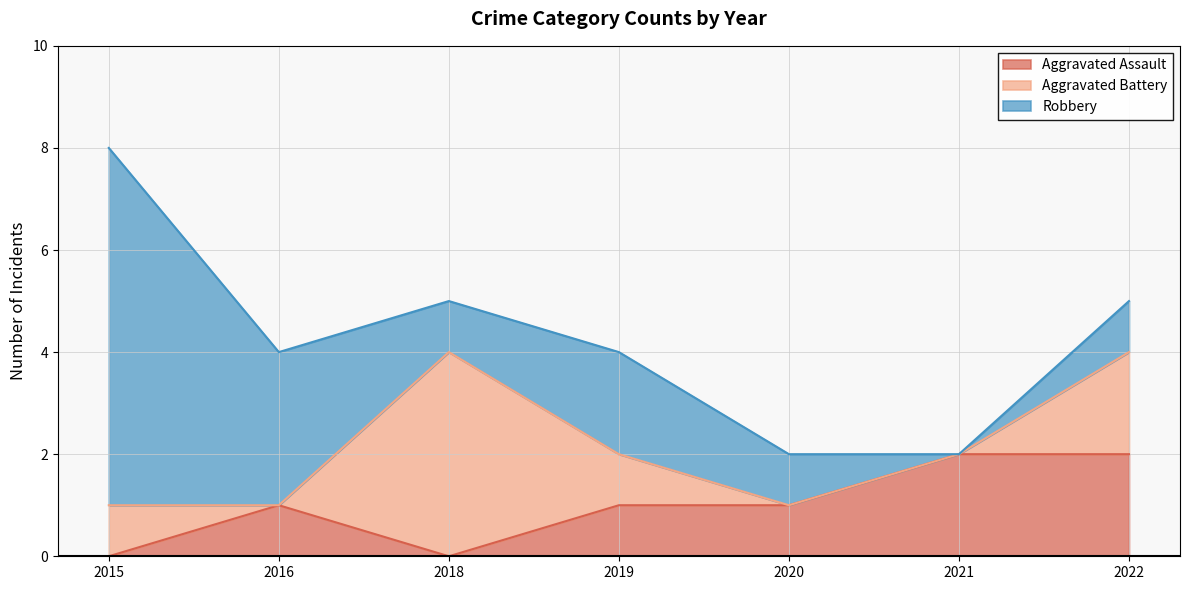

How many times do Robbery and Aggravated Battery cross each other?

2